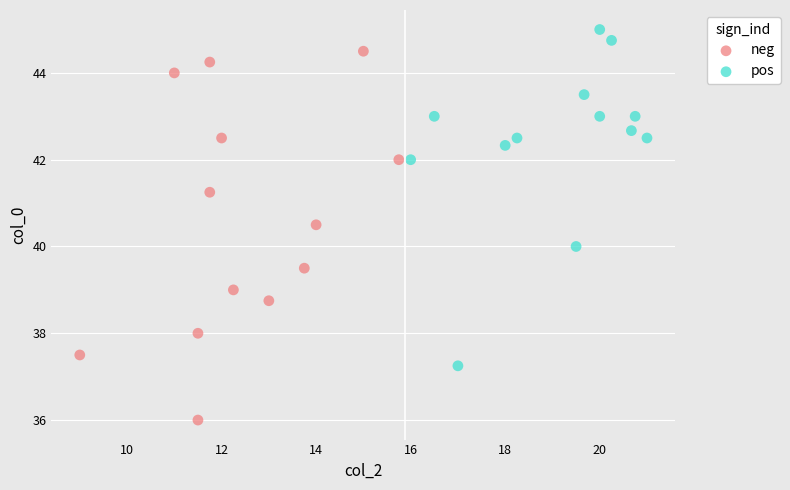

Which series contains the lowest Y value?

neg